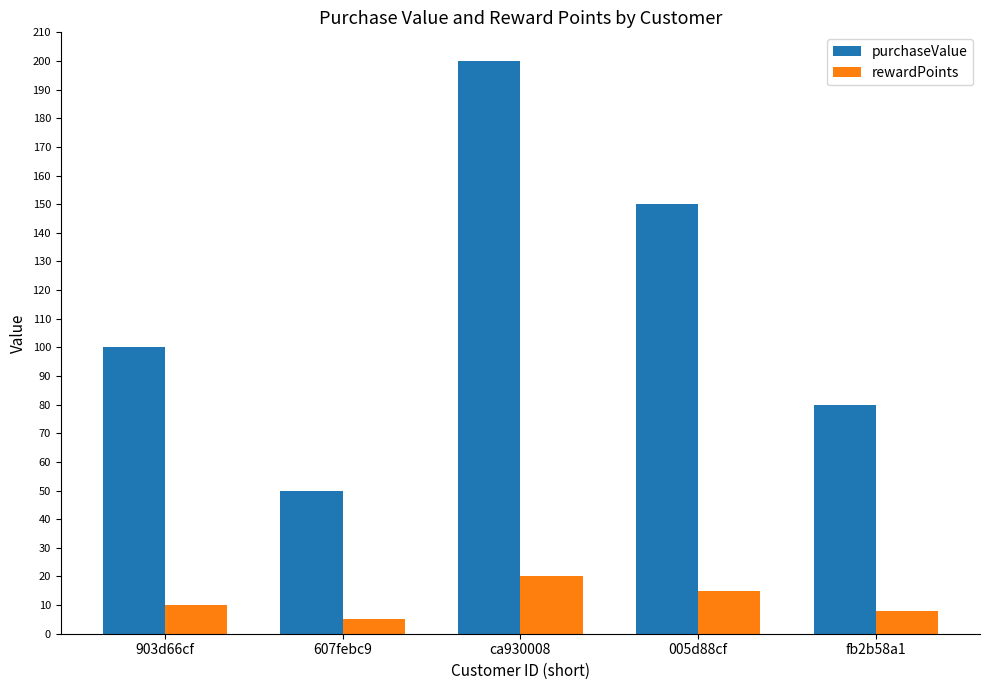

What position from the right is ca930008?

3